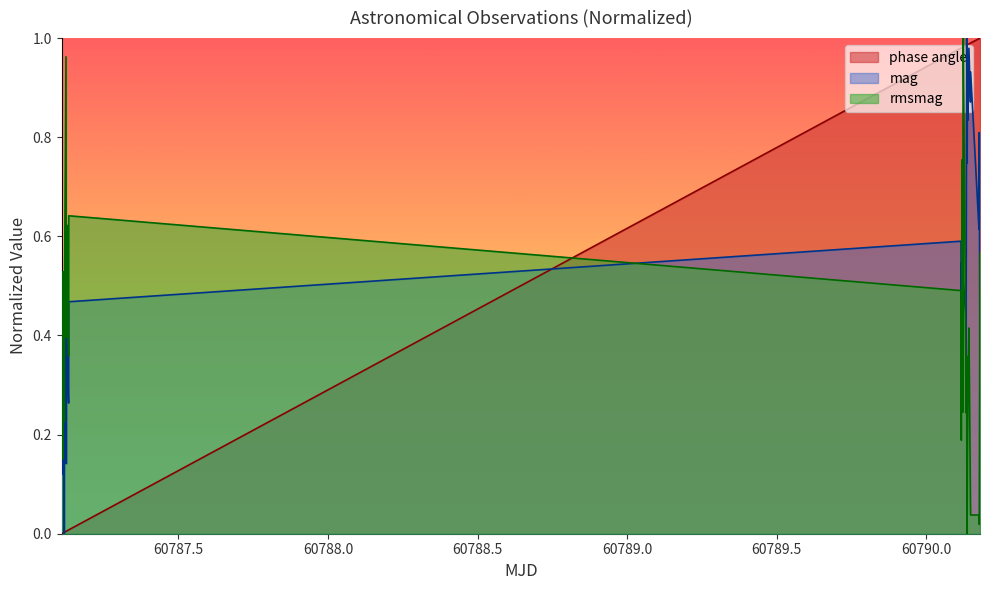

Rank the series by their average value, from highest to lowest.

phase angle, mag, rmsmag